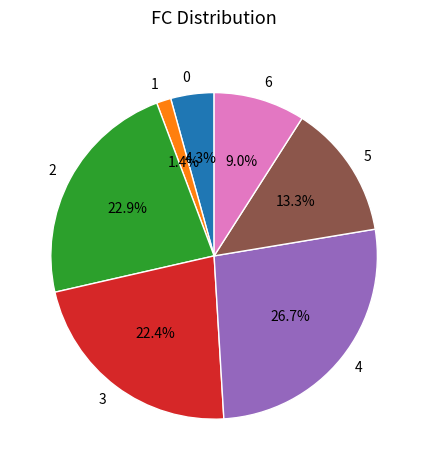

Between 1 and 4, which is larger?

4